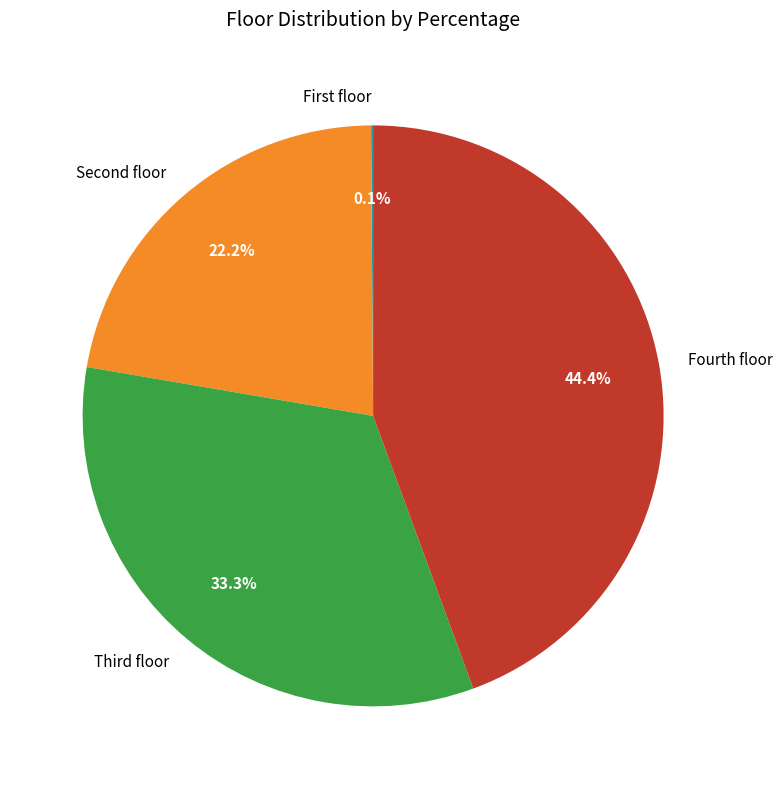

Which slice is the largest?

Fourth floor